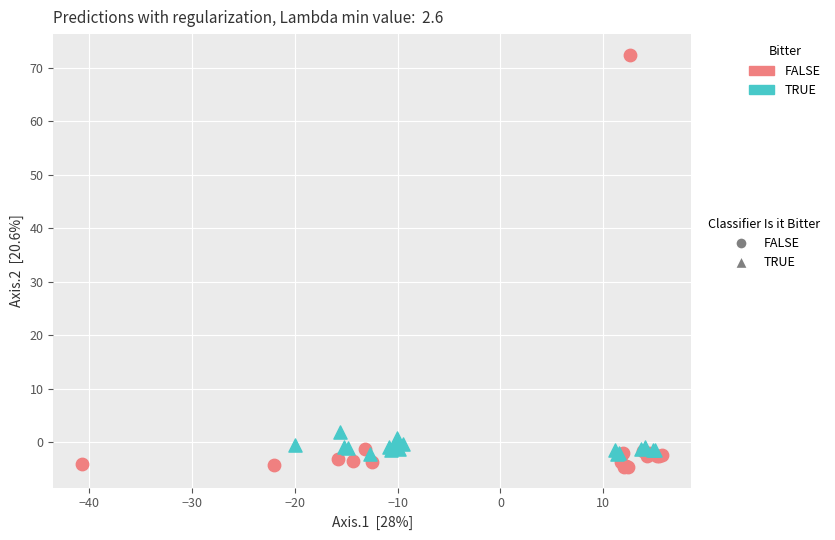

Which series has the largest Y range (max minus min)?

FALSE